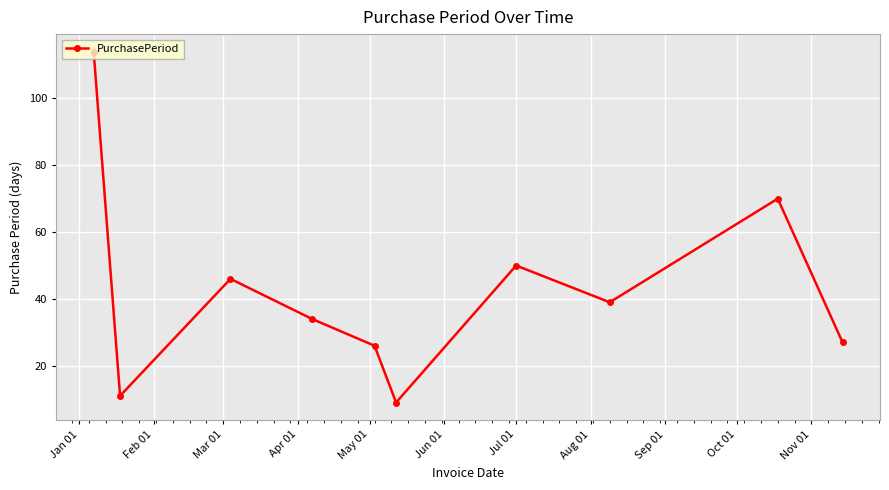

How many interior local peaks (higher than both neighbors) does the data have?

3